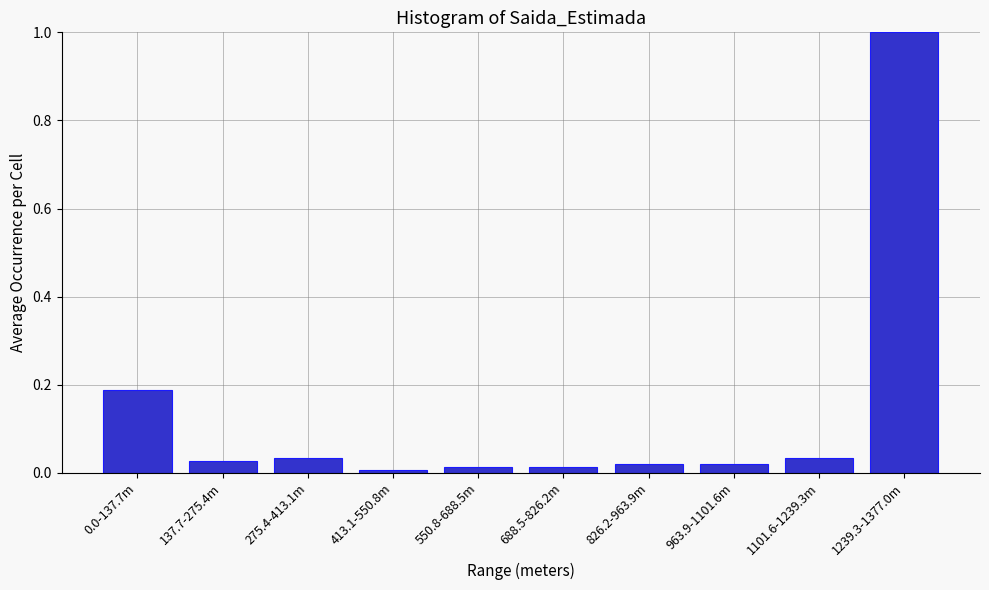

What is the change in value from 137.7-275.4m to 1239.3-1377.0m?

+1.0